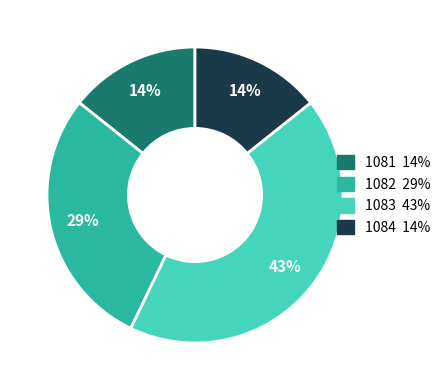

Approximately how many times larger is the value at 1081 compared to 1083?

0.3